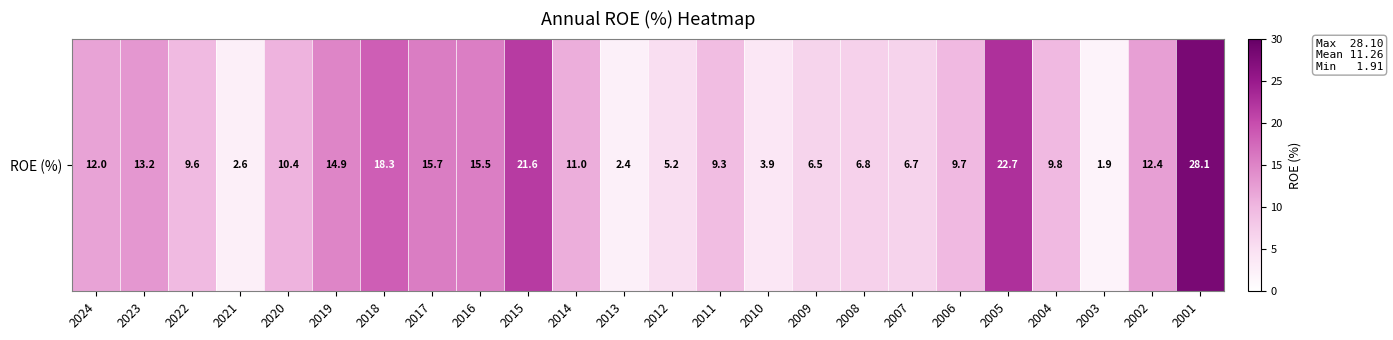

The chart shows a value of 6.7 at 2007. True or false?

True